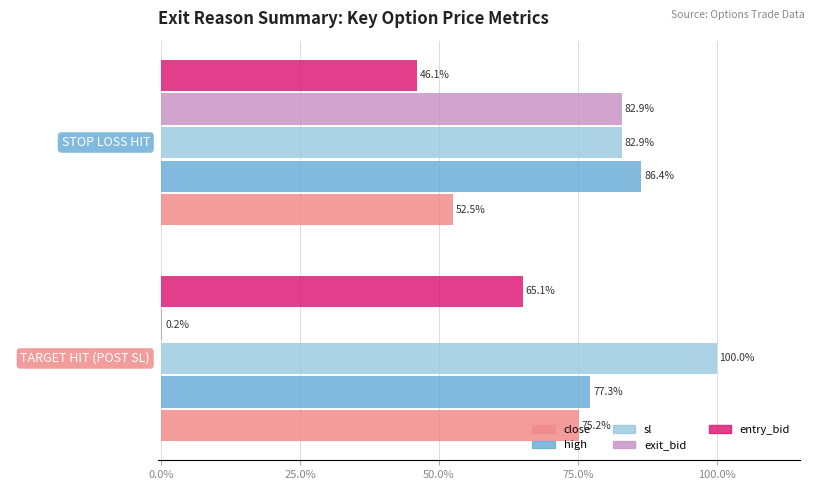

What is the sum of the close values at STOP LOSS HIT and TARGET HIT (POST SL)?

127.7